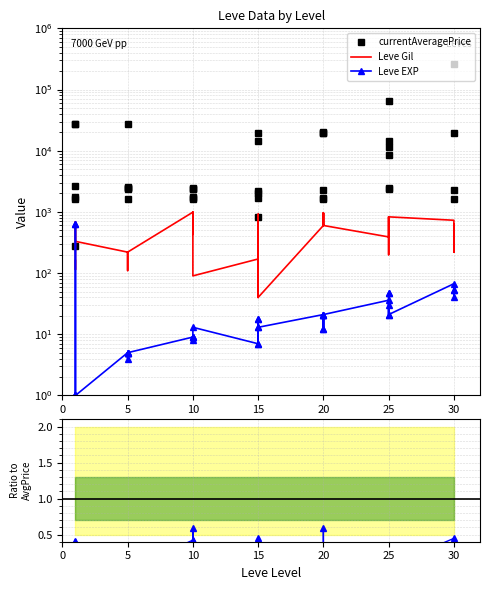

True or false: Leve Gil and Gil / AvgPrice cross at least once.

False